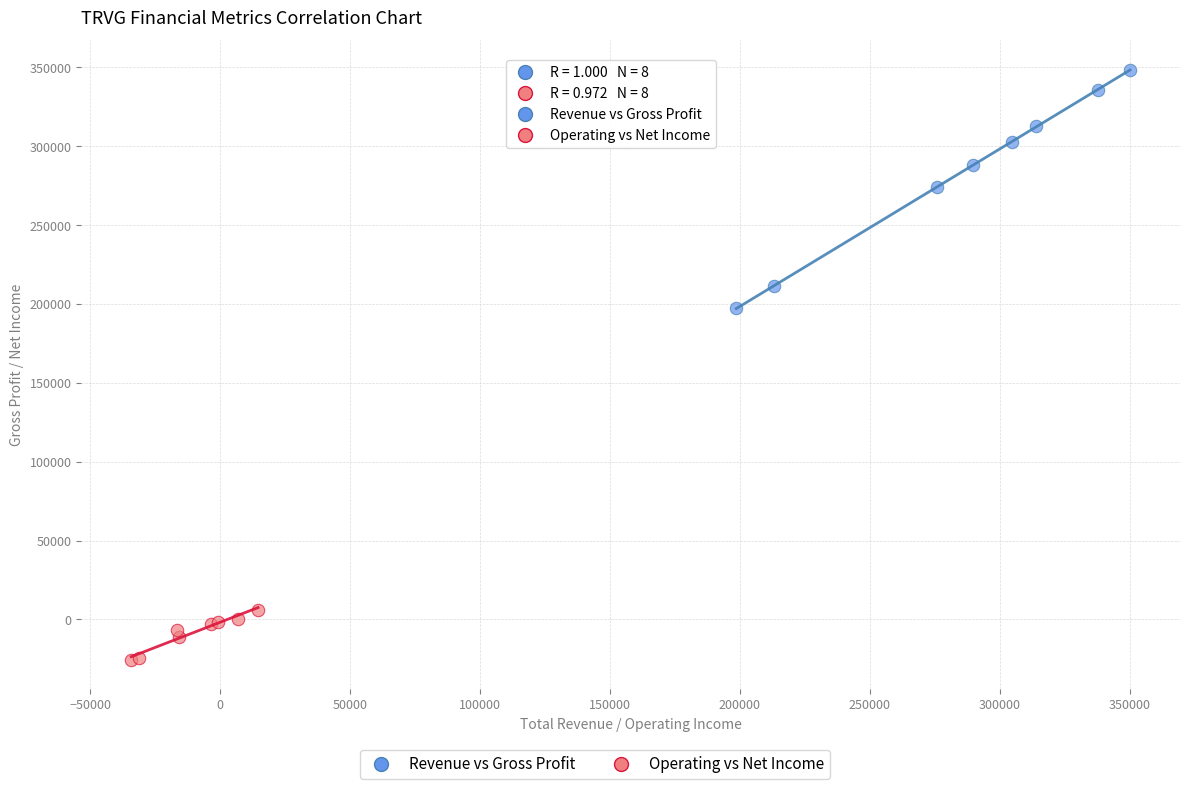

Which series reaches the maximum Y coordinate?

Revenue vs Gross Profit